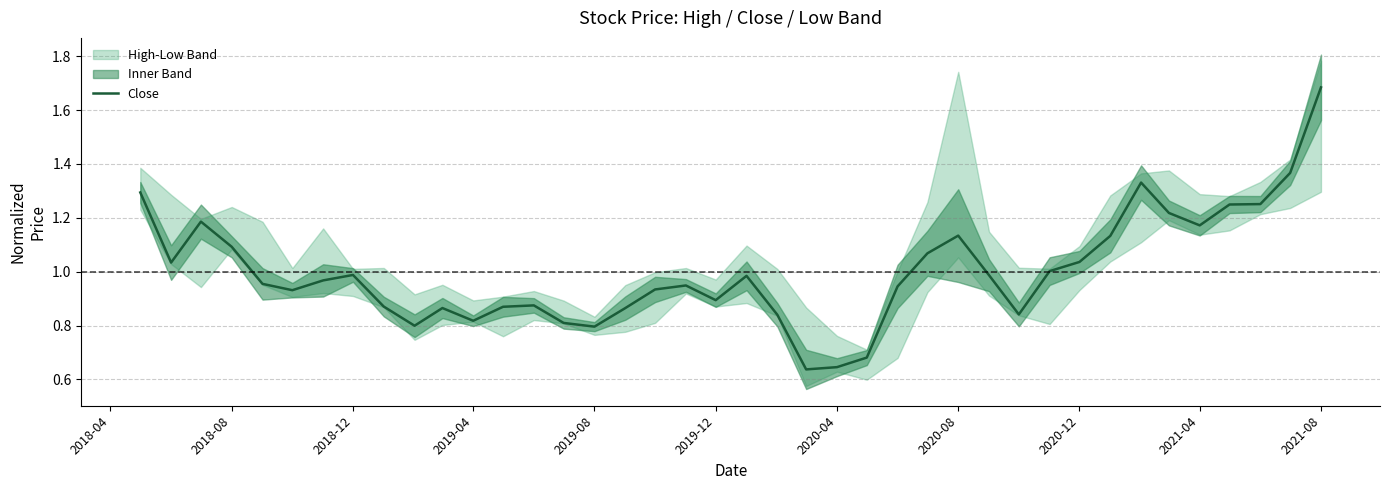

The Close series shows 0.3 at 2021-04. True or false?

False